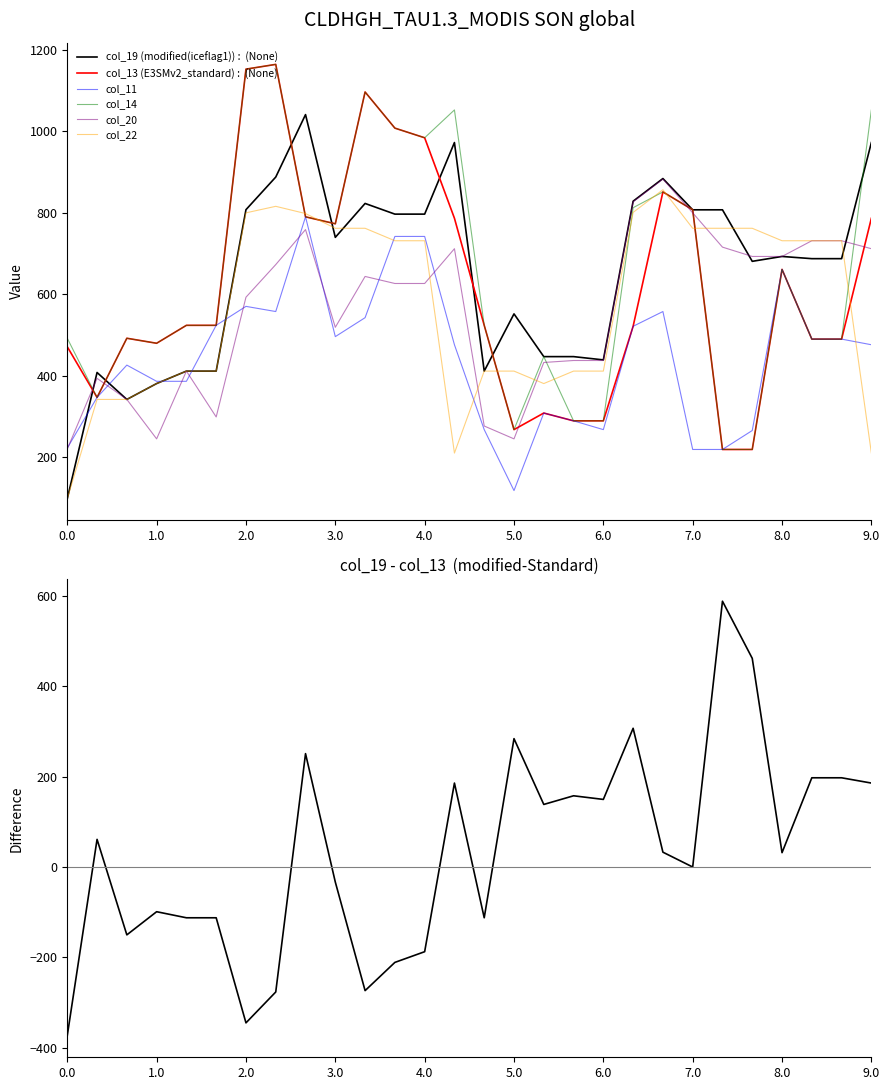

Count the number of data series in this chart.

6